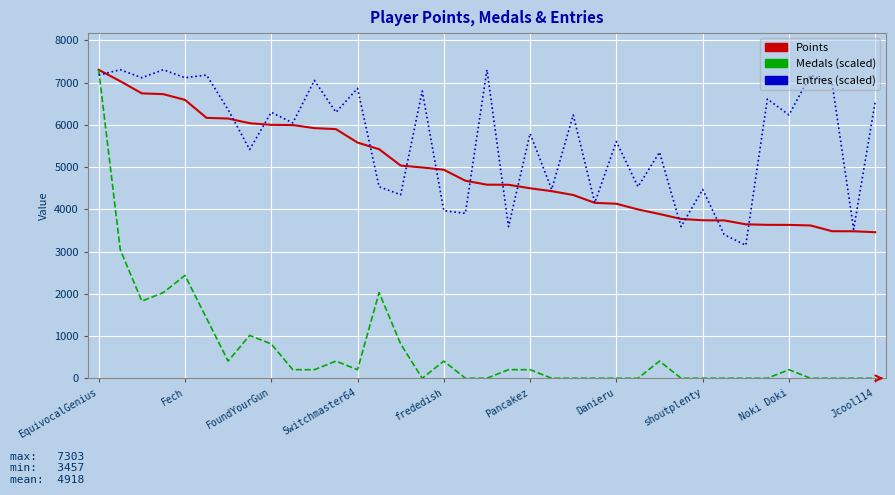

Which series has the widest spread of values?

Medals (scaled)